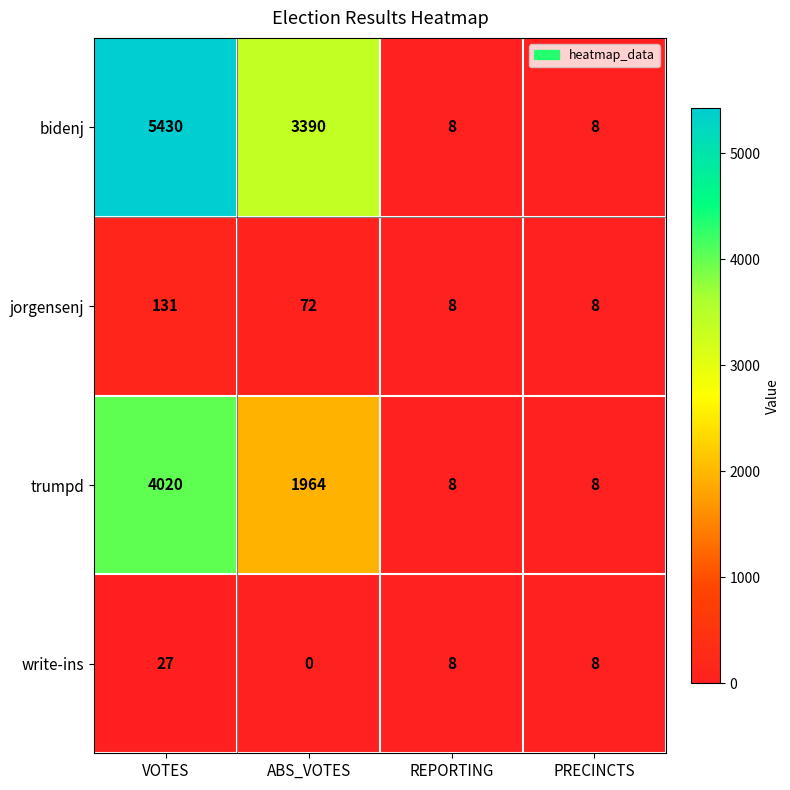

How many jorgensenj values are between 8 and 131?

4